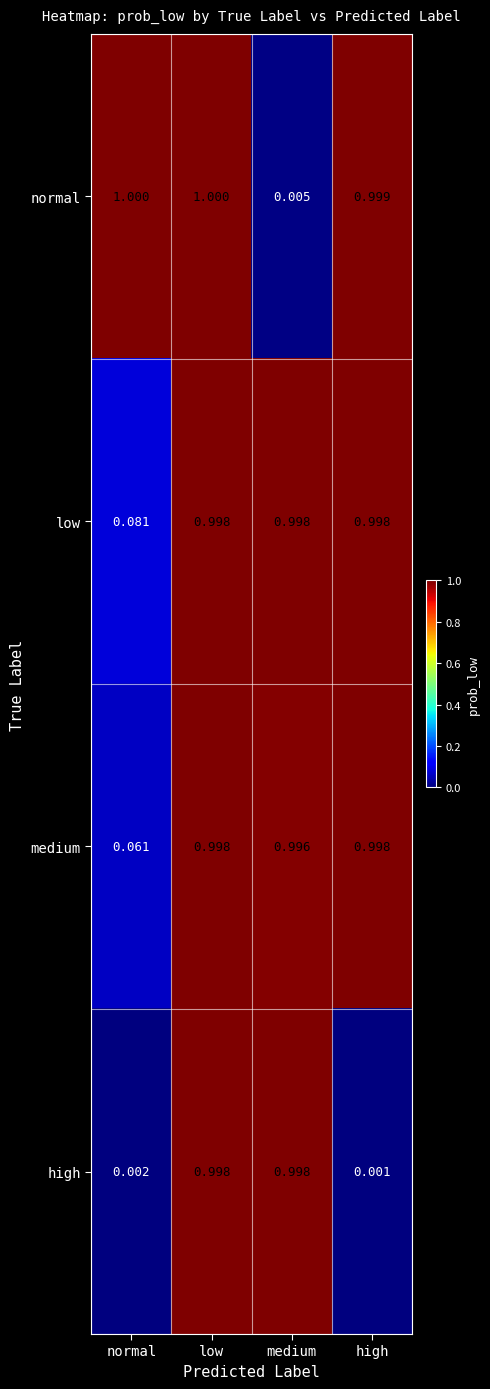

Which category has the lowest value in the medium series?

normal